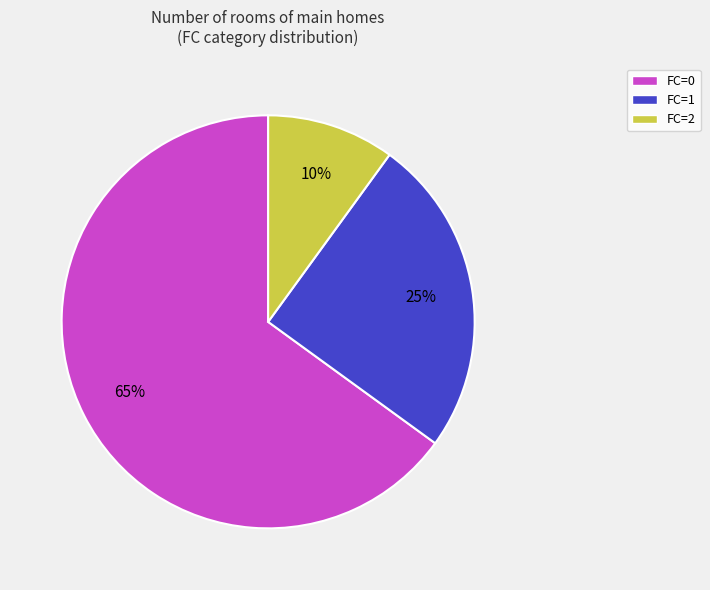

Do FC=1 and FC=0 together represent more than half of the pie?

Yes